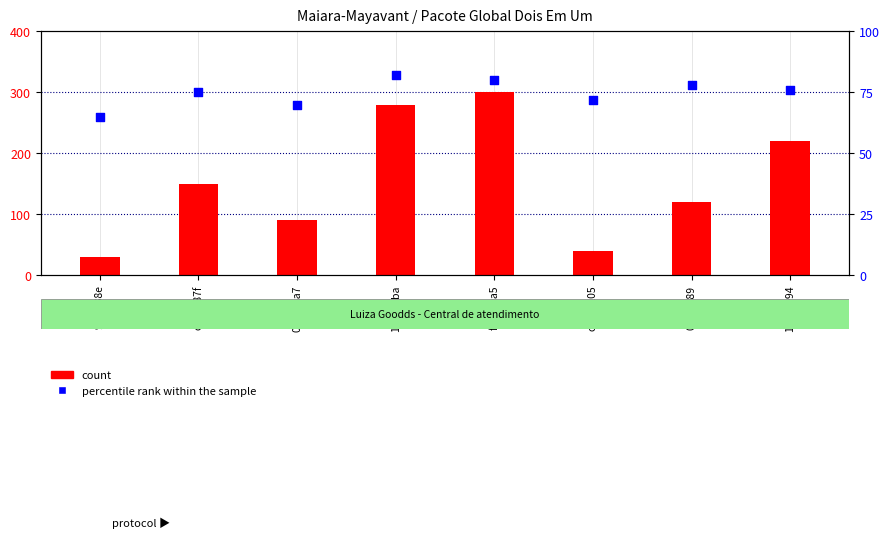

Which series has the largest Y range (max minus min)?

count